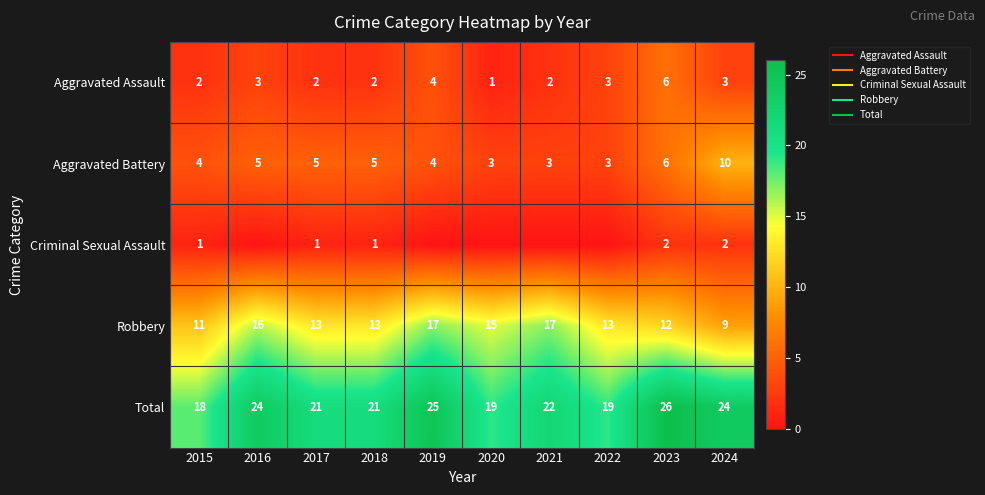

At which label is Total closest to 22?

2021